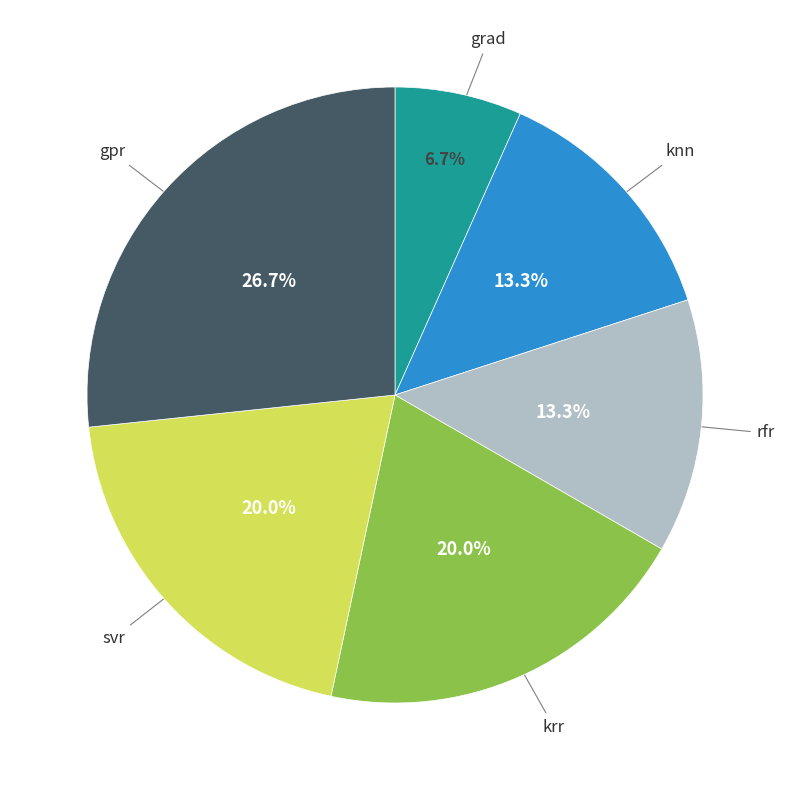

Does any single category account for the majority?

No